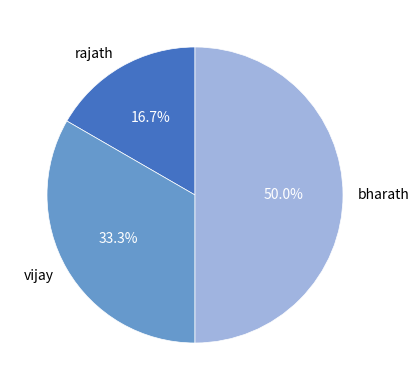

Count the number of slices in the pie.

3